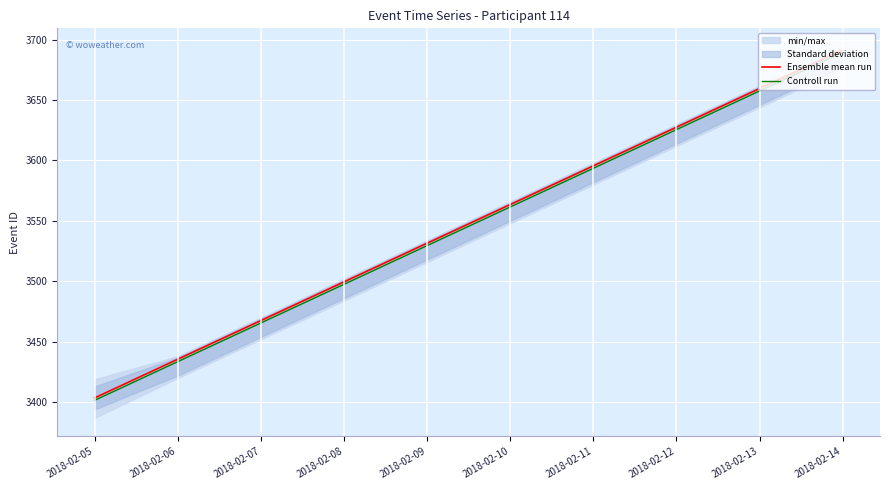

True or false: Ensemble mean run has a value of 3467.5 at 2018-02-07.

True